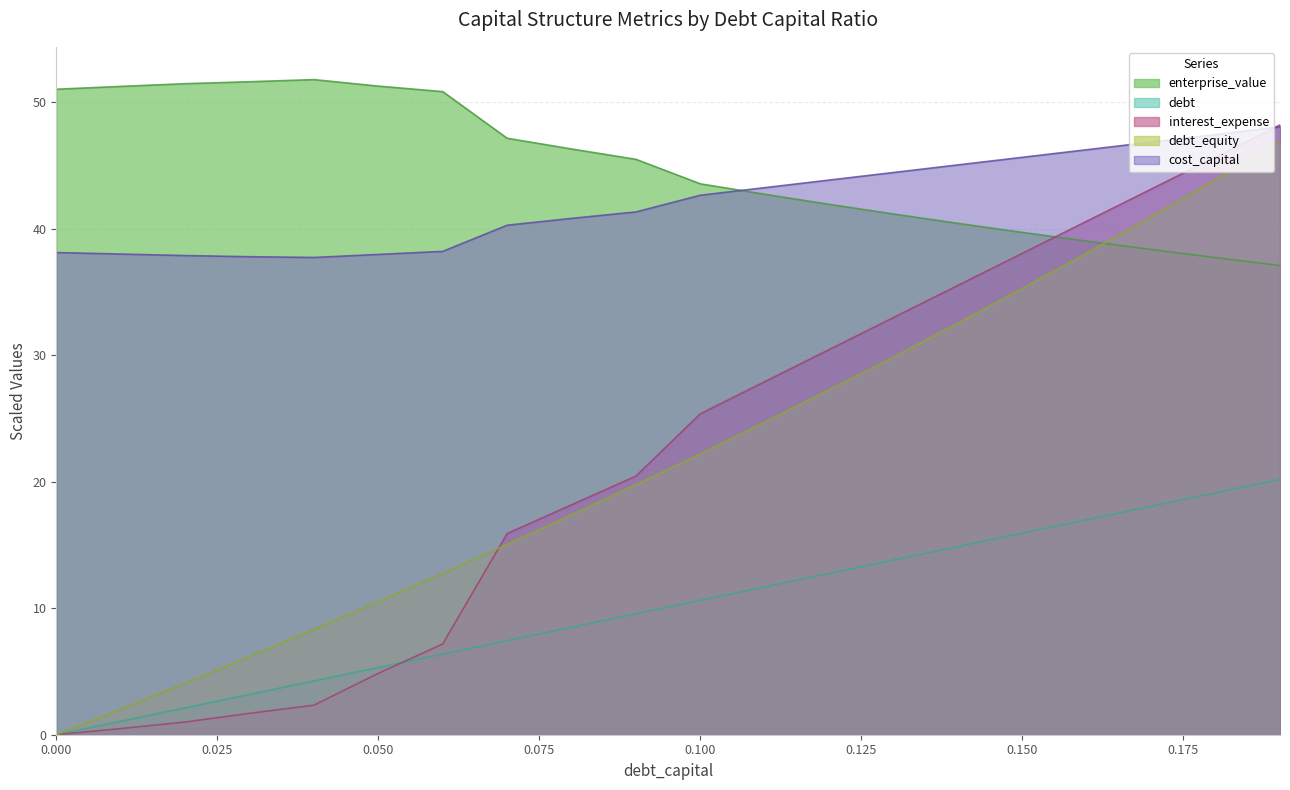

True or false: interest_expense and enterprise_value intersect in this chart.

True